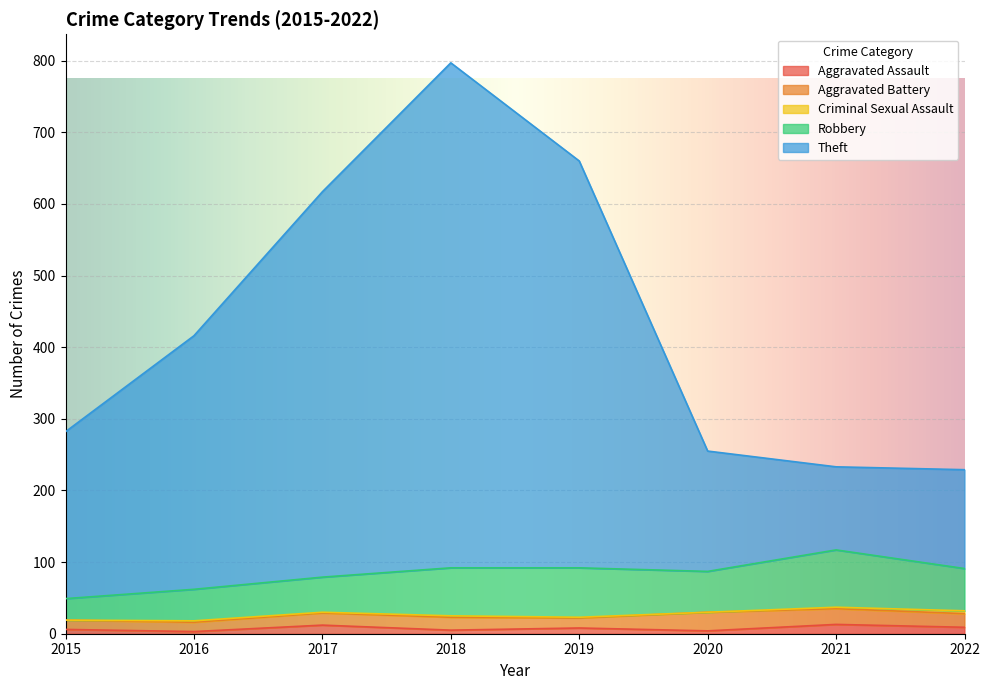

Reading left to right, extract all data points from this chart.

Aggravated Assault: 6	3	12	5	8	4	13	9
Aggravated Battery: 13	13	17	18	14	26	22	19
Criminal Sexual Assault: 0	2	1	2	1	0	2	4
Robbery: 30	44	49	67	69	57	80	59
Theft: 233	354	538	705	568	168	116	138